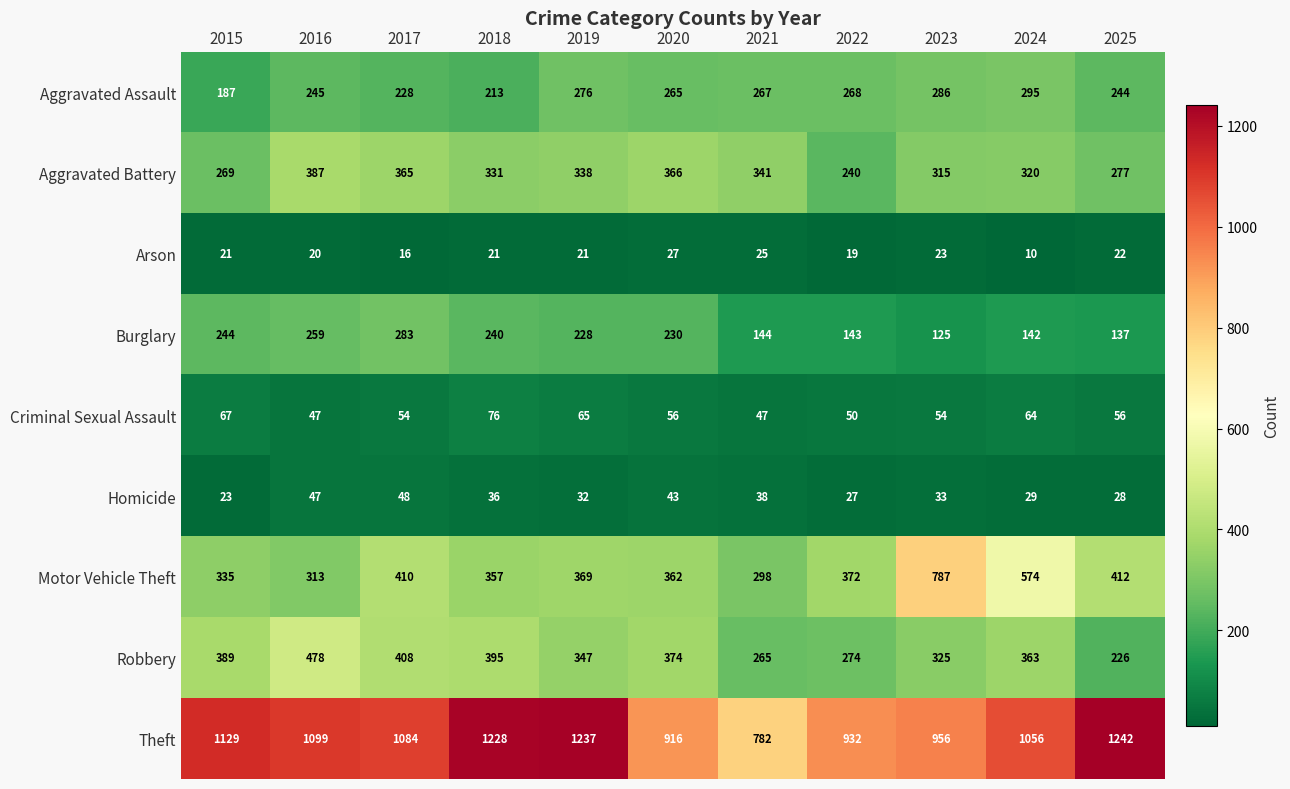

List the series in order of their peak value, lowest first.

Arson, Homicide, Criminal Sexual Assault, Burglary, Aggravated Assault, Aggravated Battery, Robbery, Motor Vehicle Theft, Theft